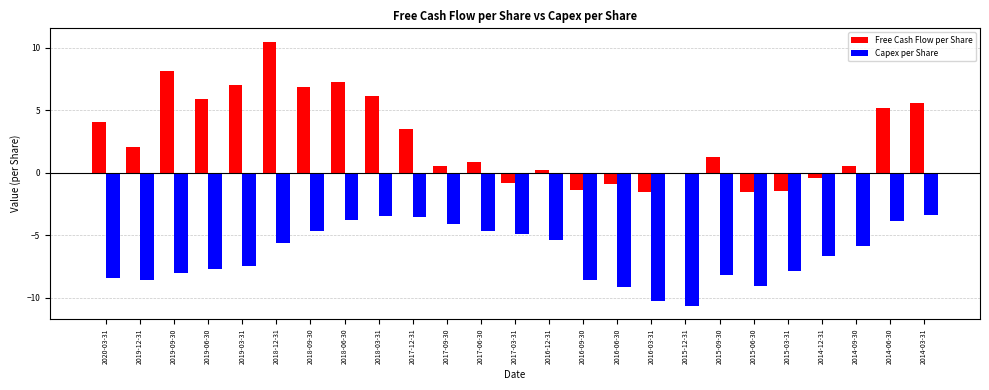

Which series has the widest spread of values?

Free Cash Flow per Share